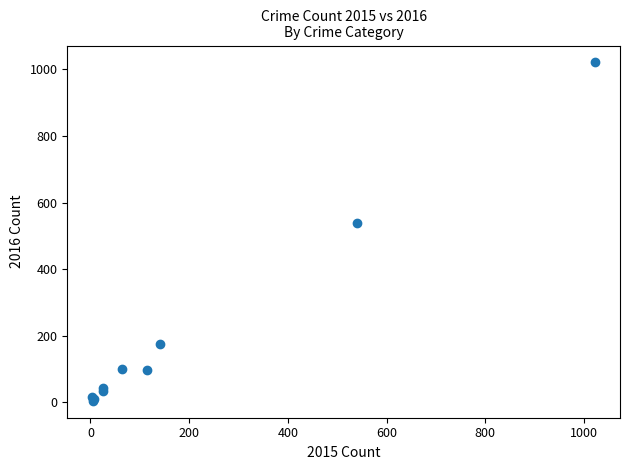

What Y value in the scatter plot is closest to 513?

540